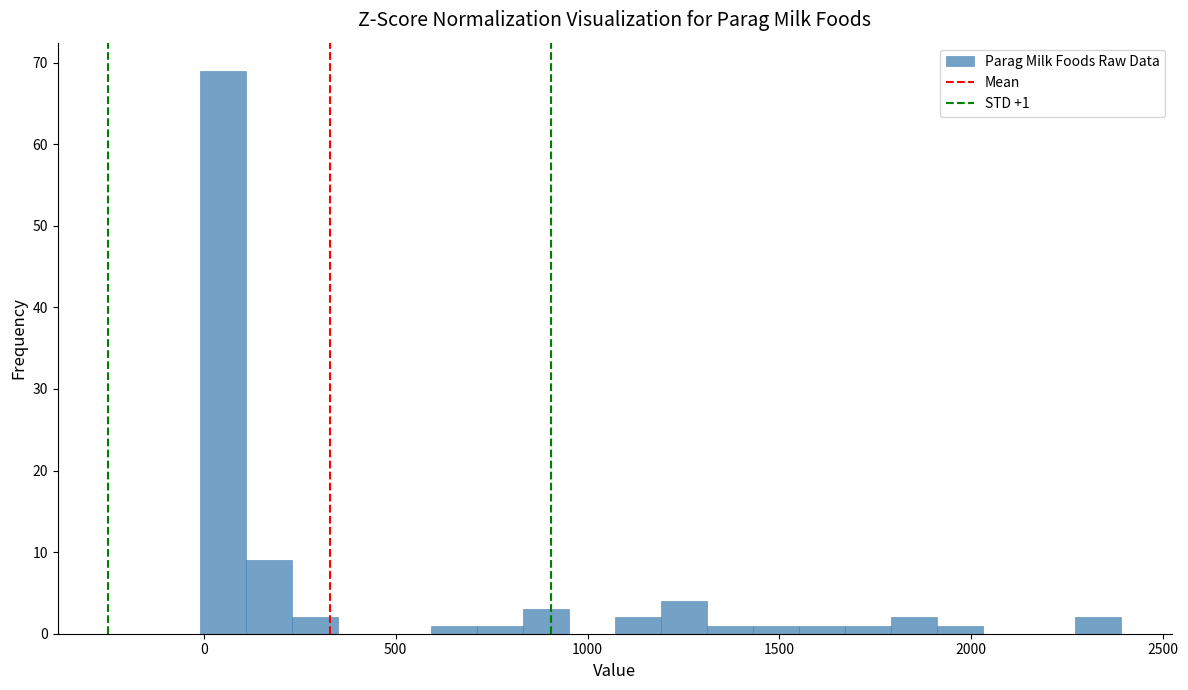

Read against the x-axis, roughly where is the centre of the tallest bar?

50